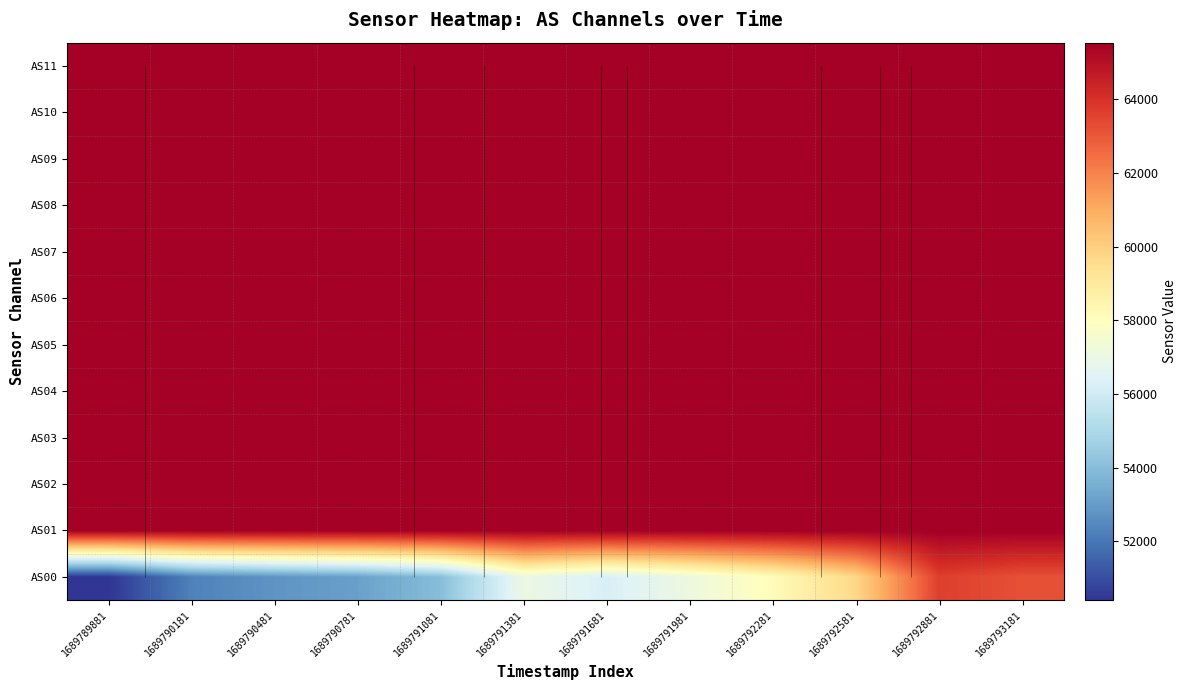

What is the sum of the AS01 values at 1689791081 and 1689791681?

131070